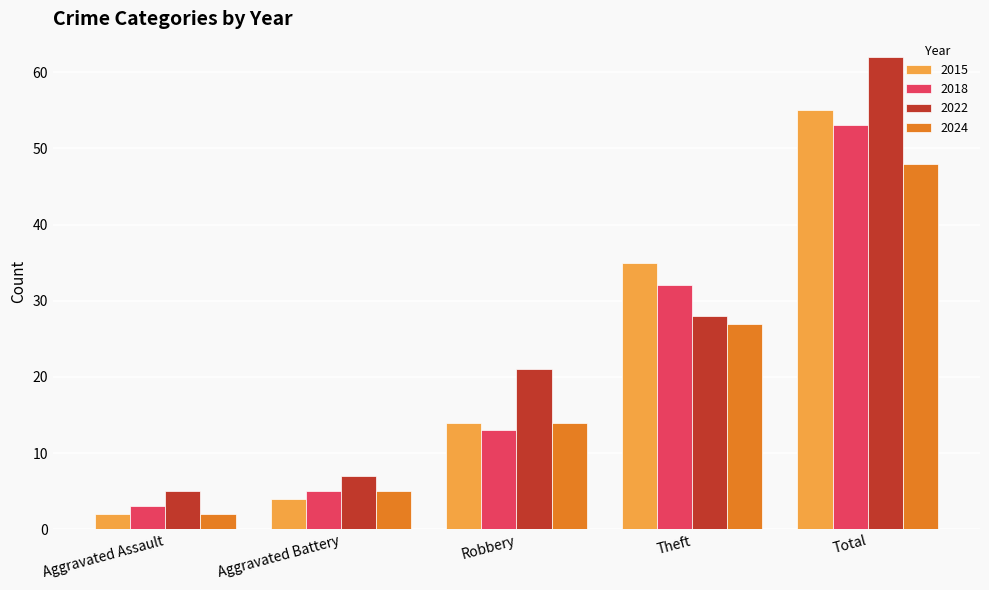

Is the value of 2015 at Robbery greater than the value of 2024 at Aggravated Battery?

Yes